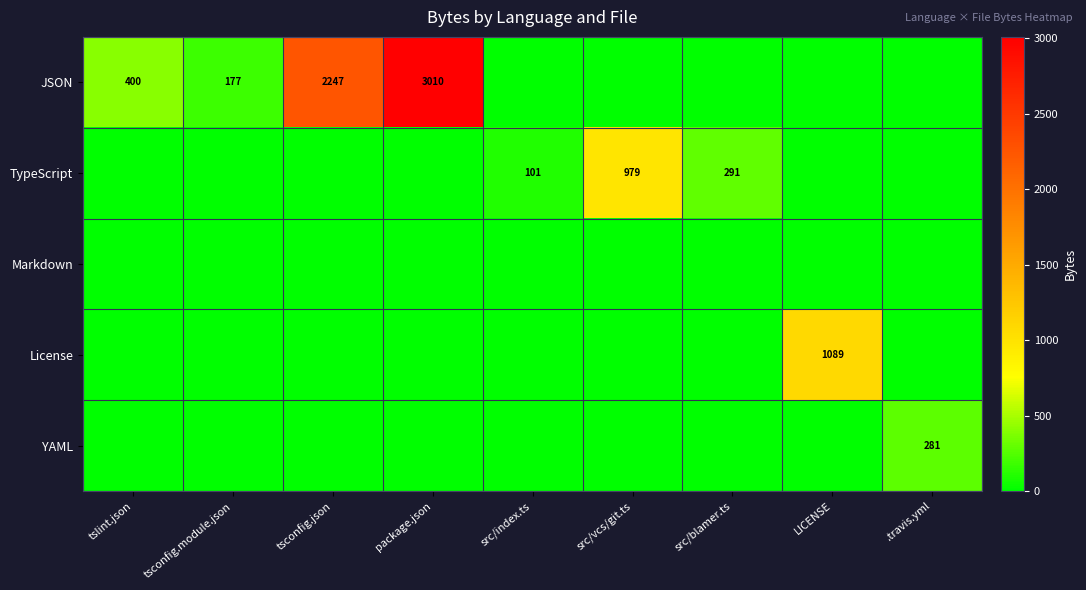

The JSON series shows 1160 at tsconfig.json. True or false?

False